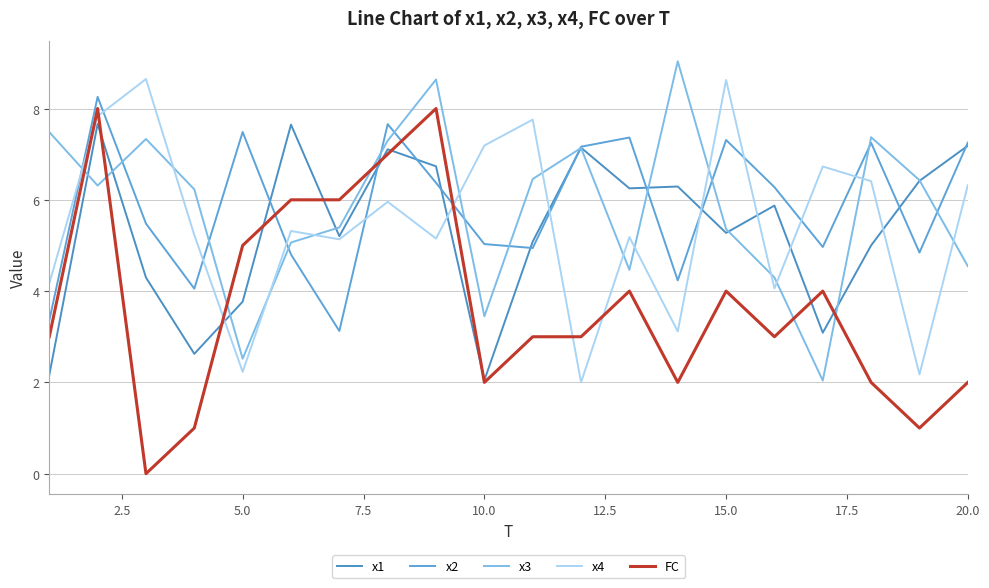

What is the sum of all x3 values?

116.9